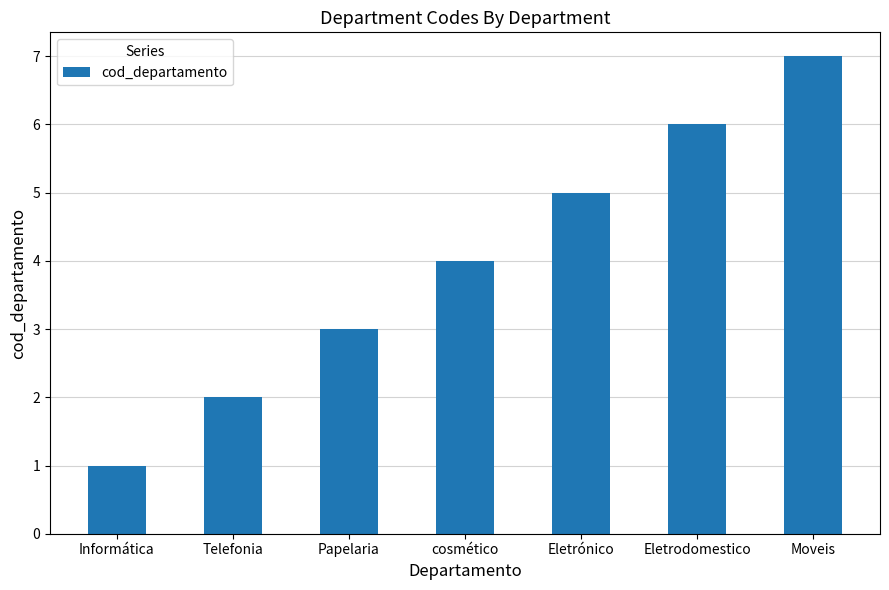

List the labels in order of value, largest first.

Moveis, Eletrodomestico, Eletrónico, cosmético, Papelaria, Telefonia, Informática